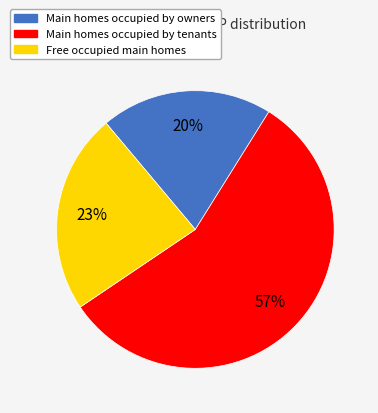

To the nearest percent, what is the difference between the largest and smallest slice percentages?

37%